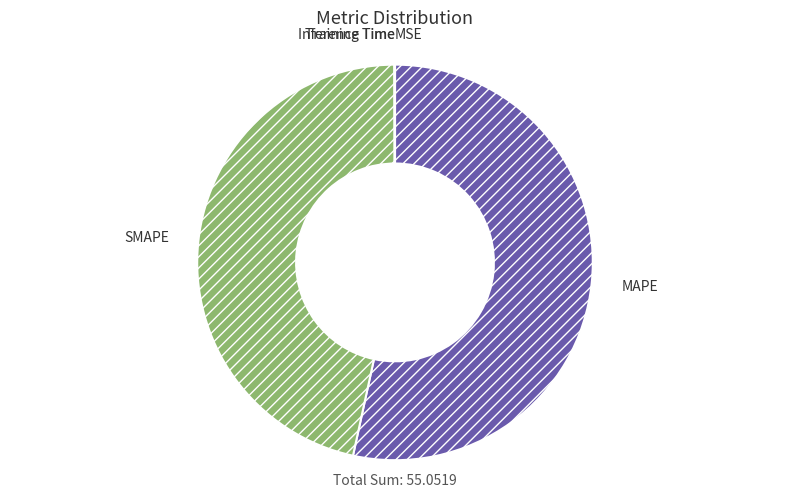

Is there a majority slice in this chart?

Yes